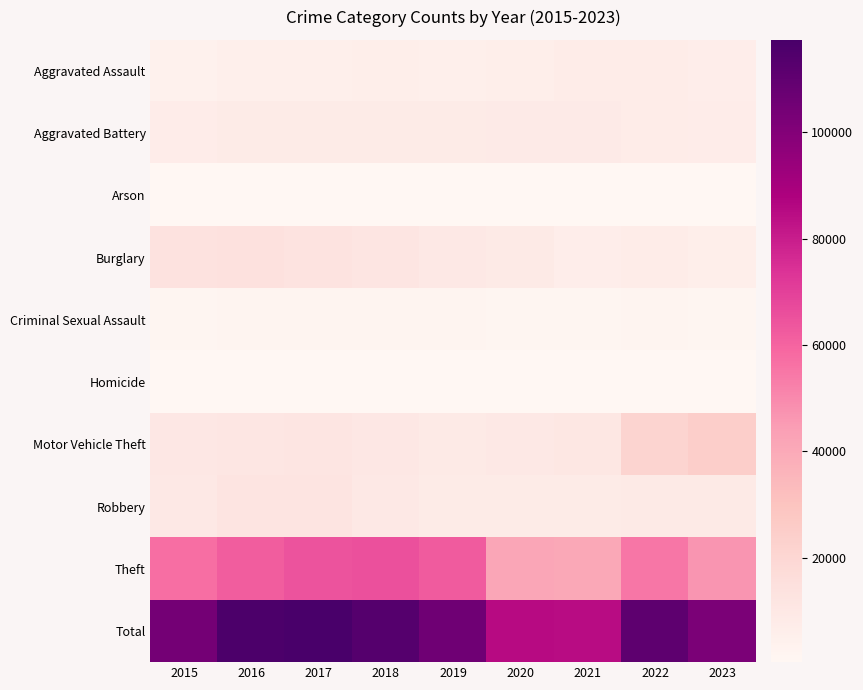

Between 2022 and 2023, which series saw the biggest shift?

Total